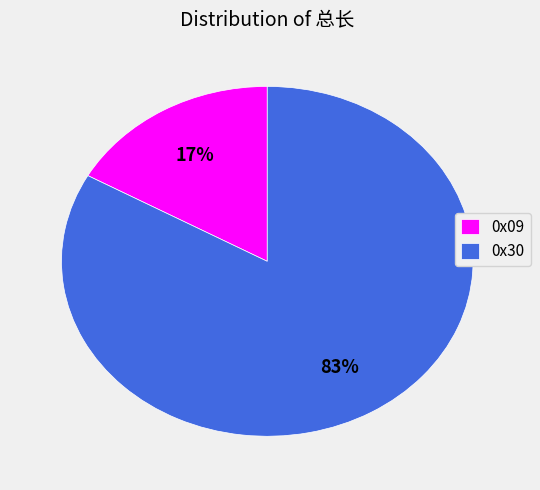

To the nearest percent, what portion does 0x09 represent?

17%